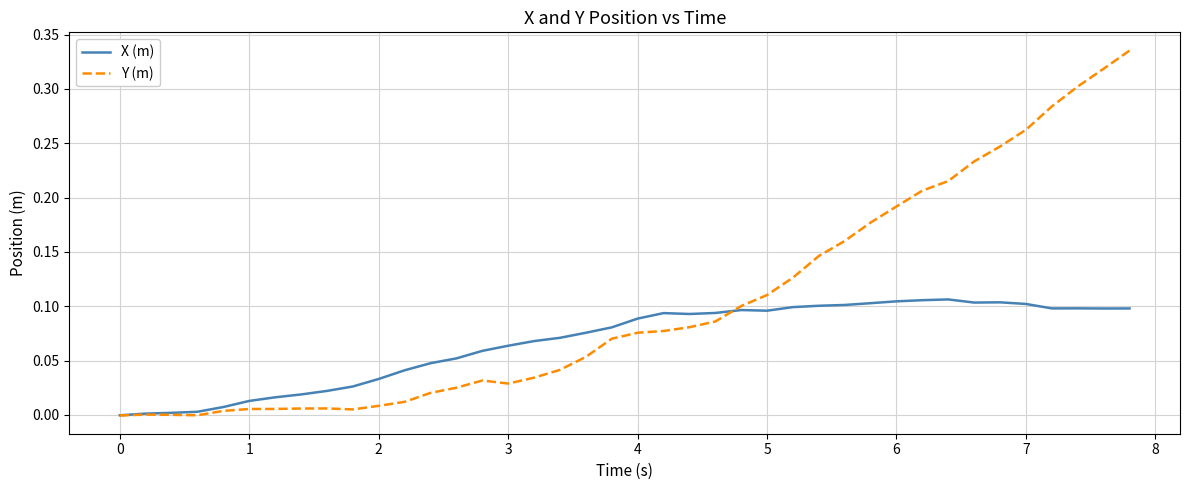

Is this an area chart (filled region under the line)?

No